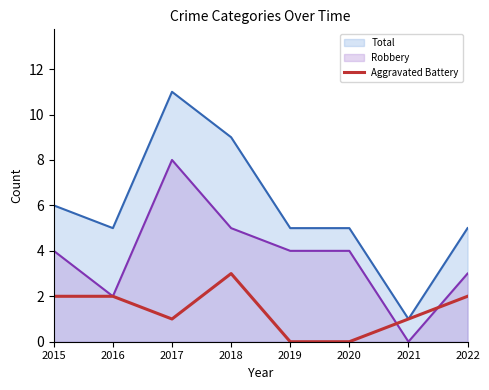

Is it true that Robbery equals 2 at 2016?

True